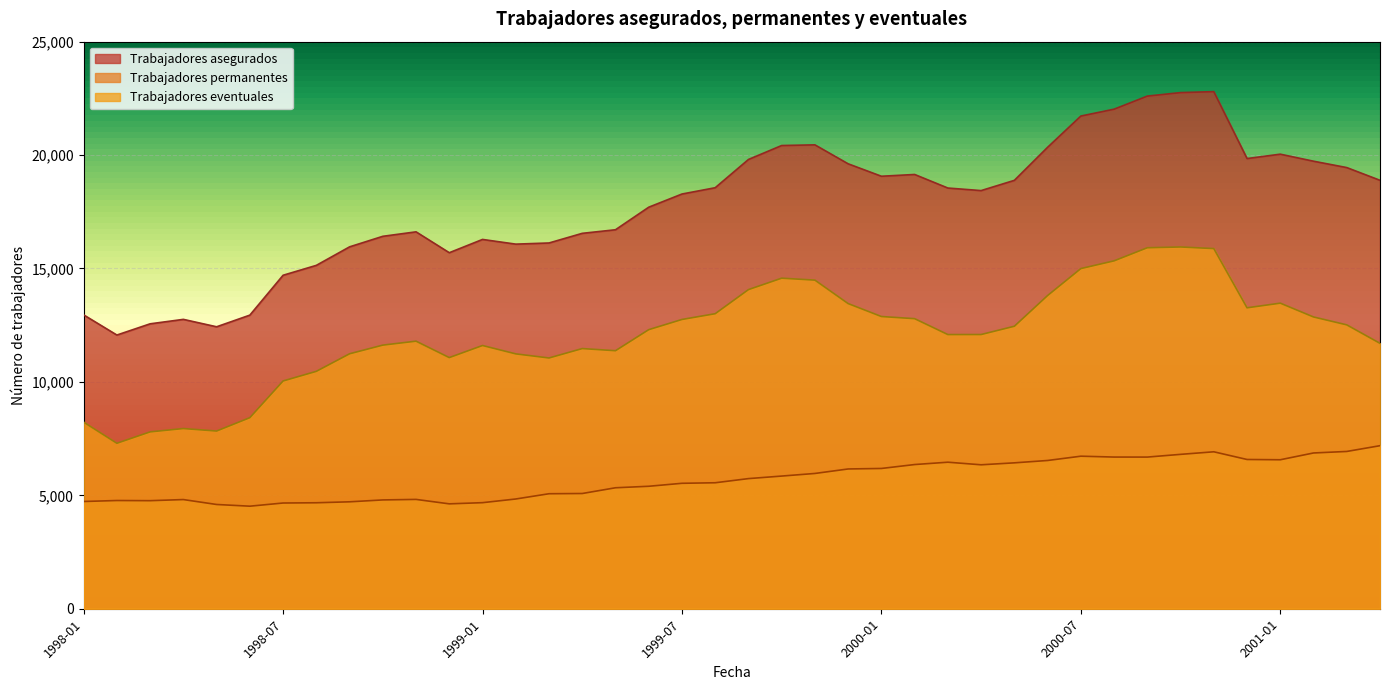

What is the difference between the maximum and minimum values in the Trabajadores asegurados series?

10731